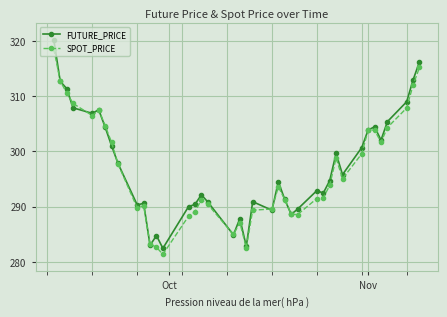

Which series has the widest spread of values?

FUTURE_PRICE